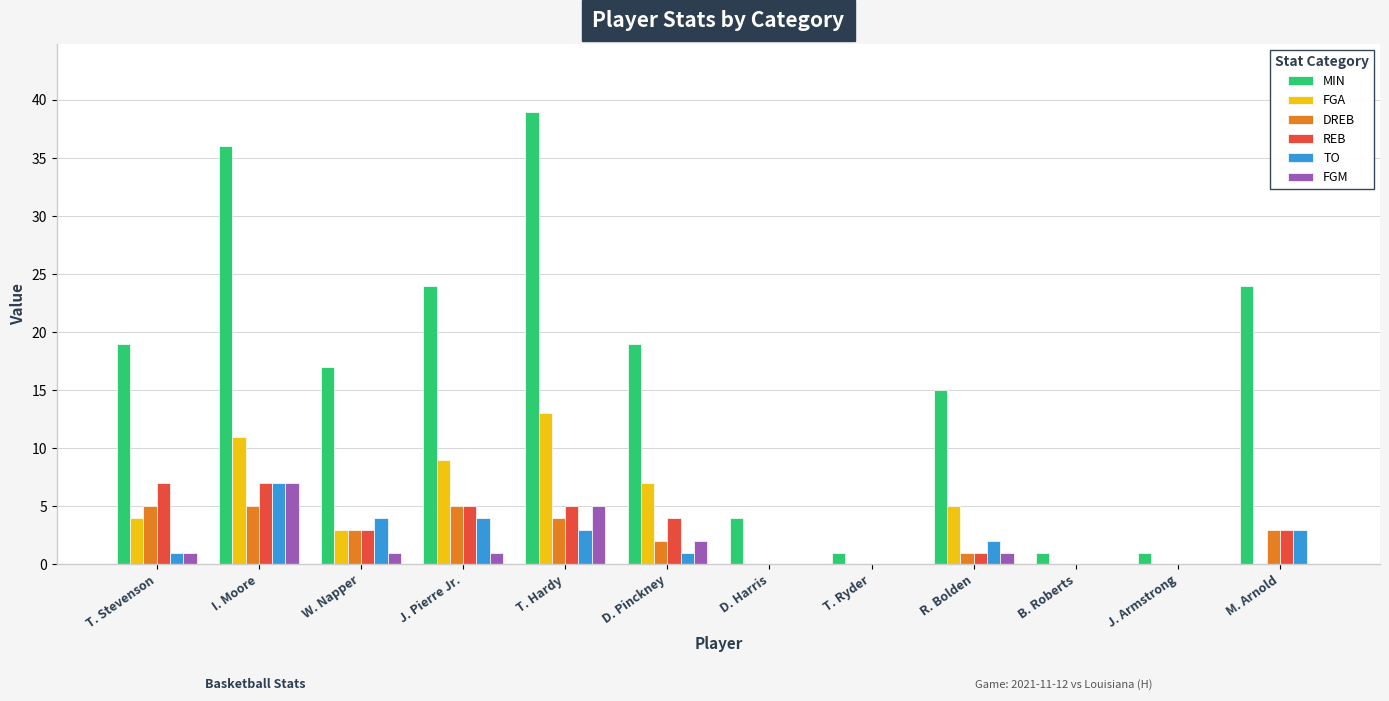

Which category has the highest value in the MIN series?

T. Hardy